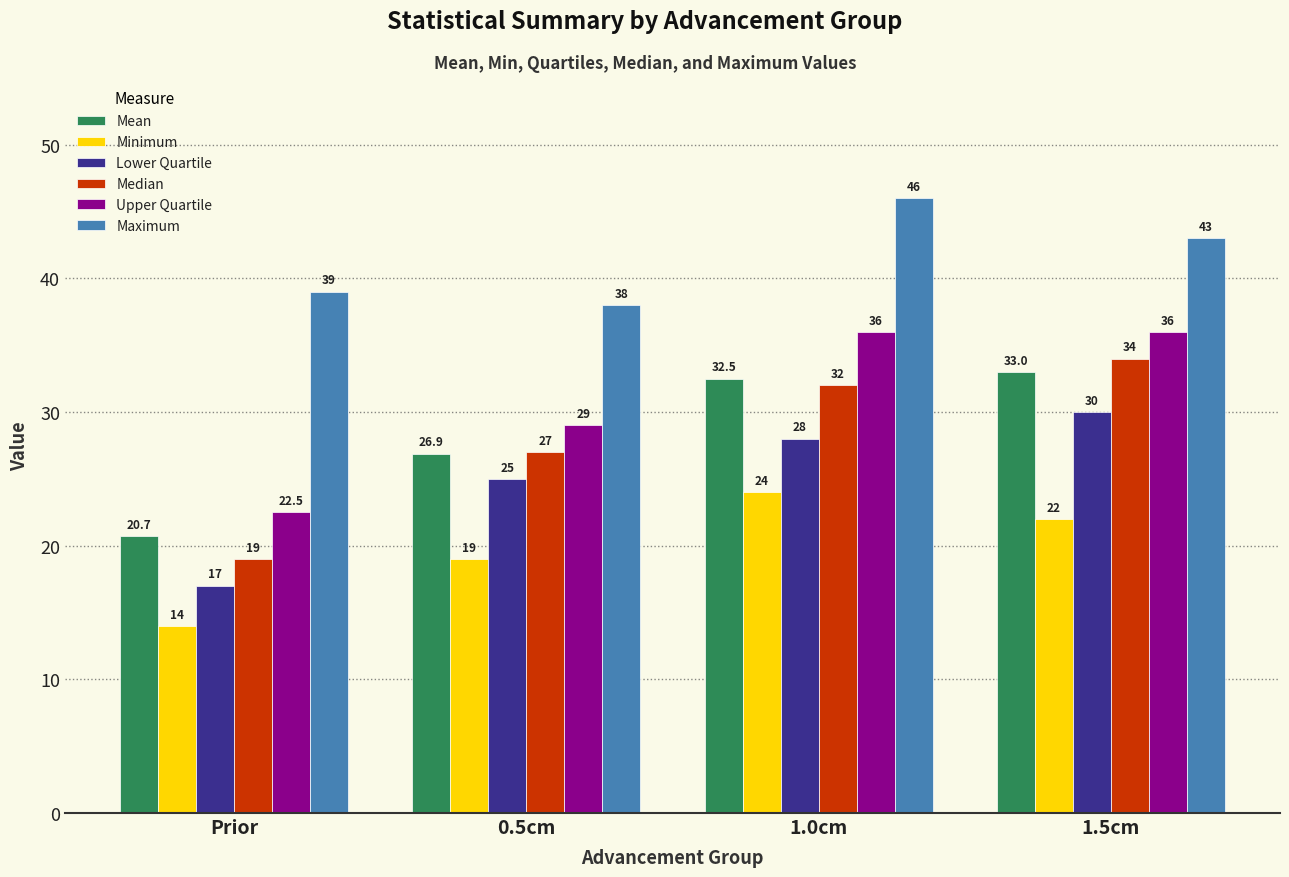

Does the chart contain any negative values?

No